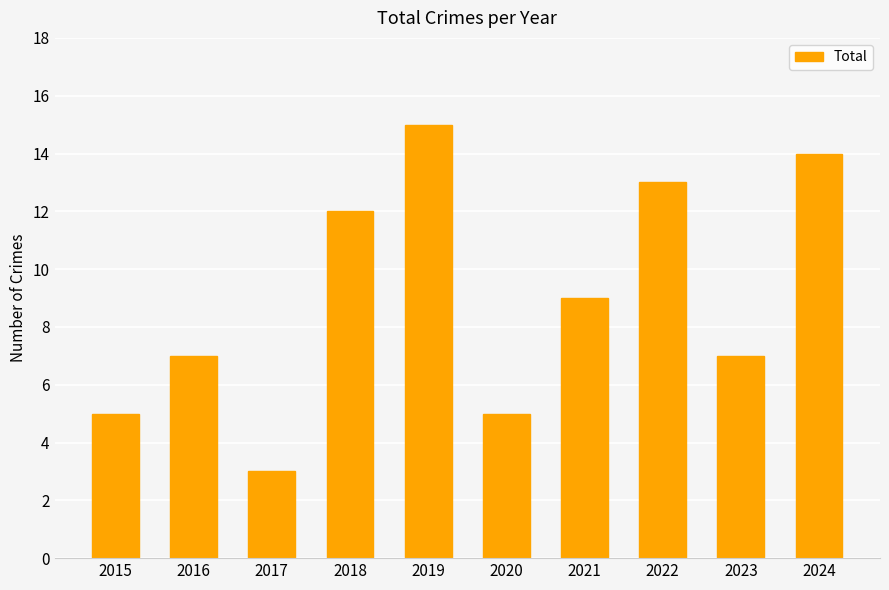

How many data points does each series have?

10